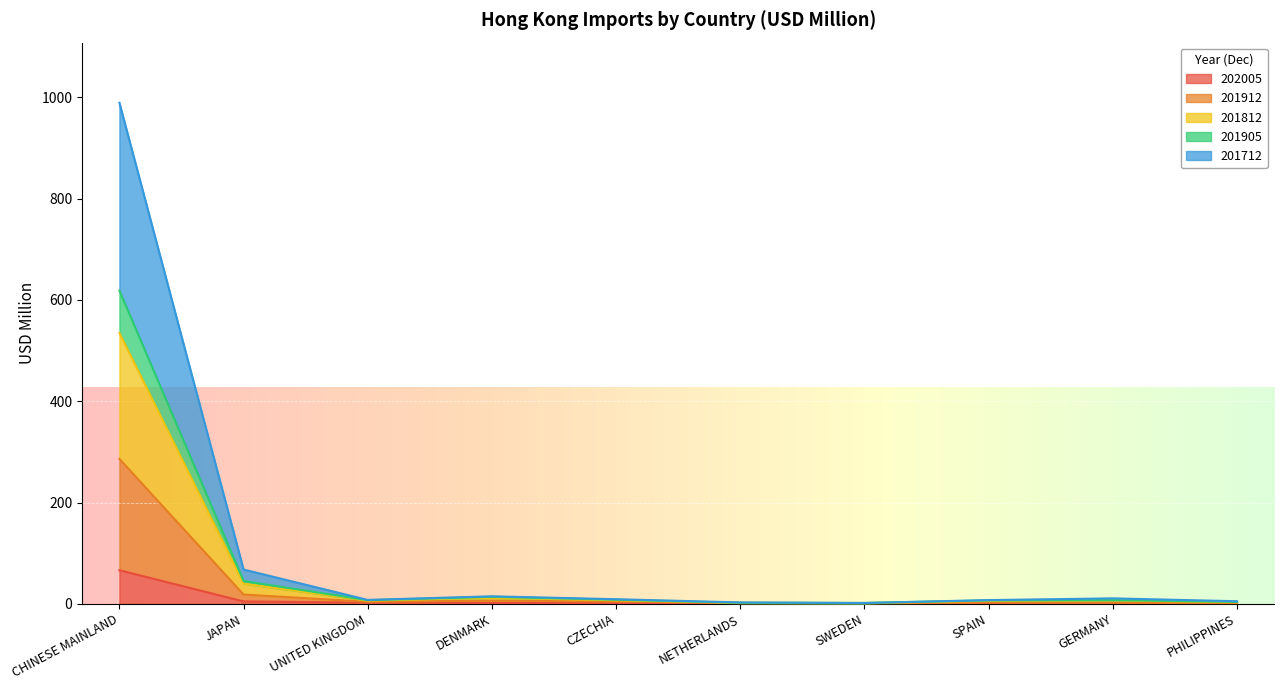

What is the lowest value of the 201905 series?

1.8